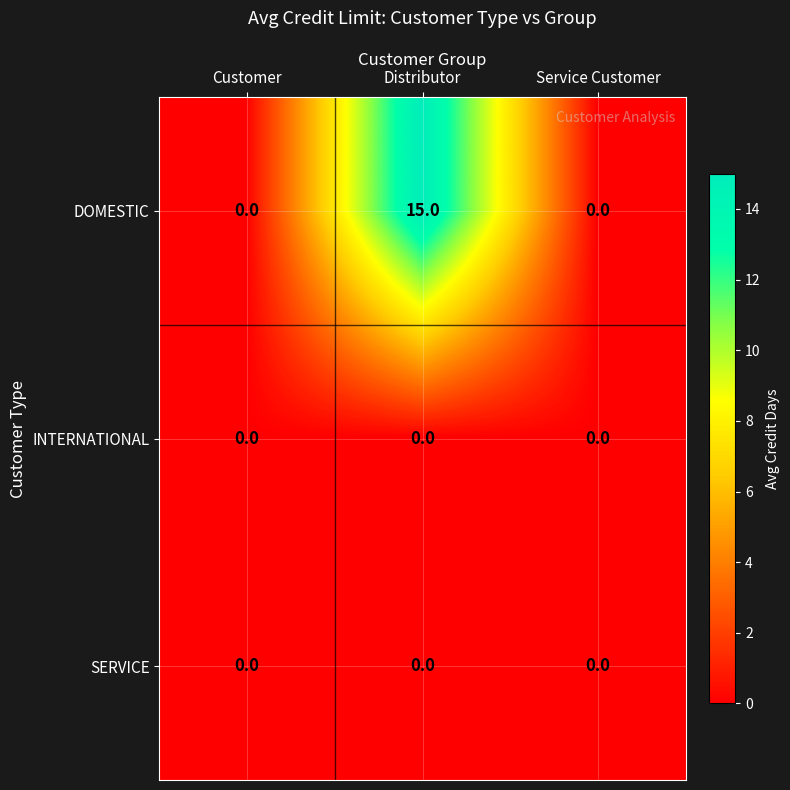

The SERVICE series shows 0 at Service Customer. True or false?

True